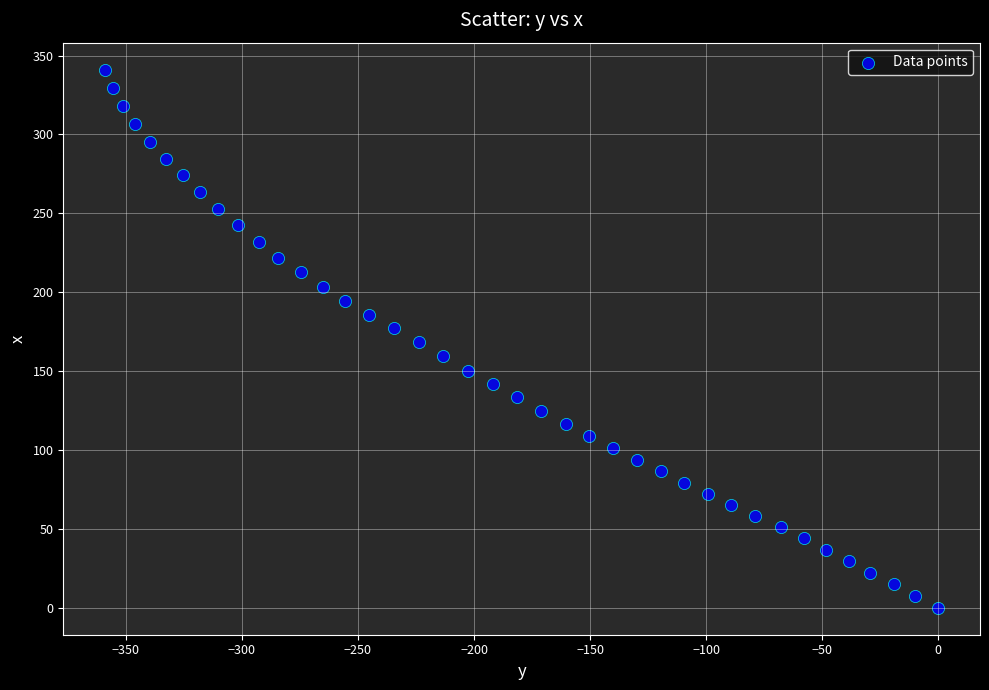

What is the range of X values (max minus min)?

359.0